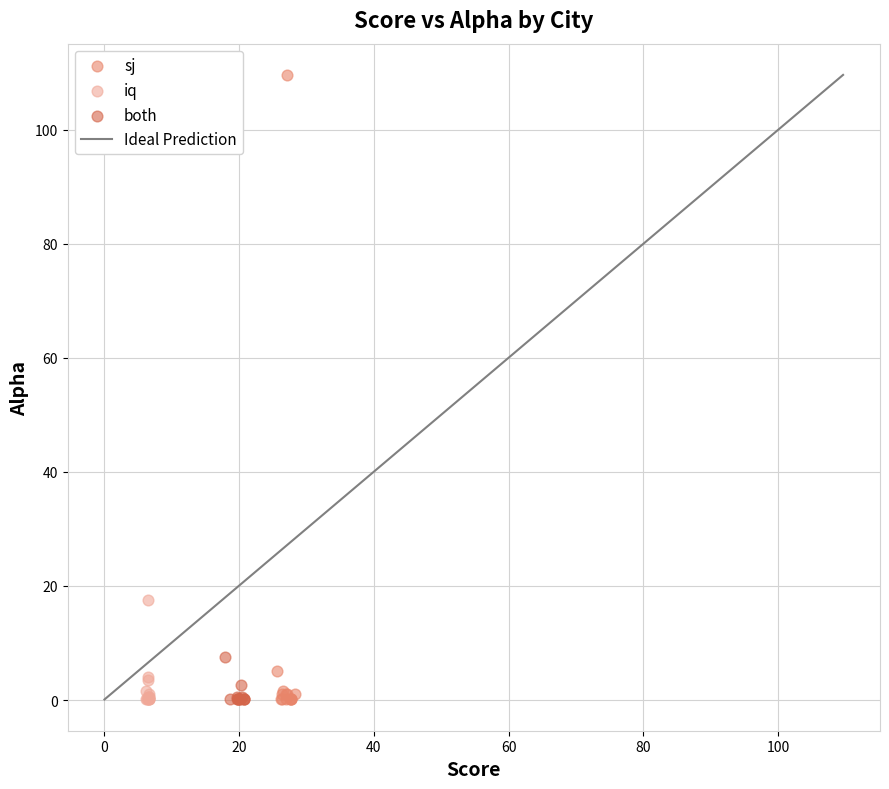

Which series reaches the maximum Y coordinate?

sj